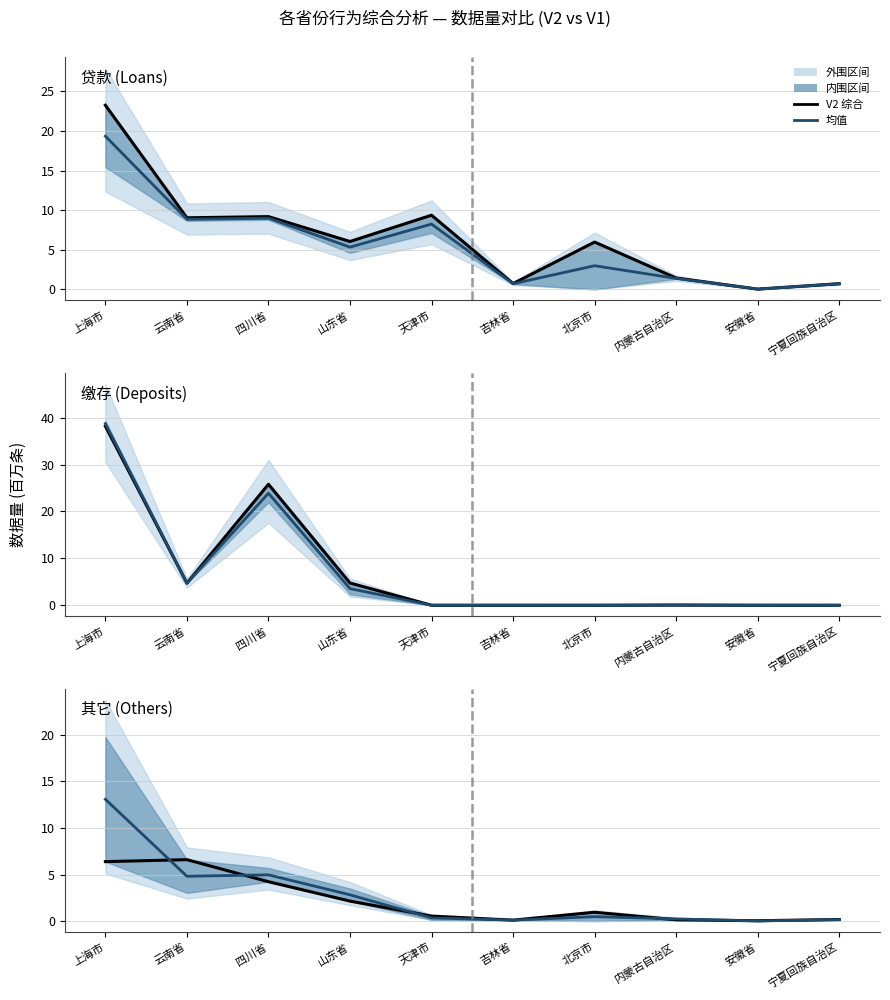

What is the label of the 4th point from the right?

北京市